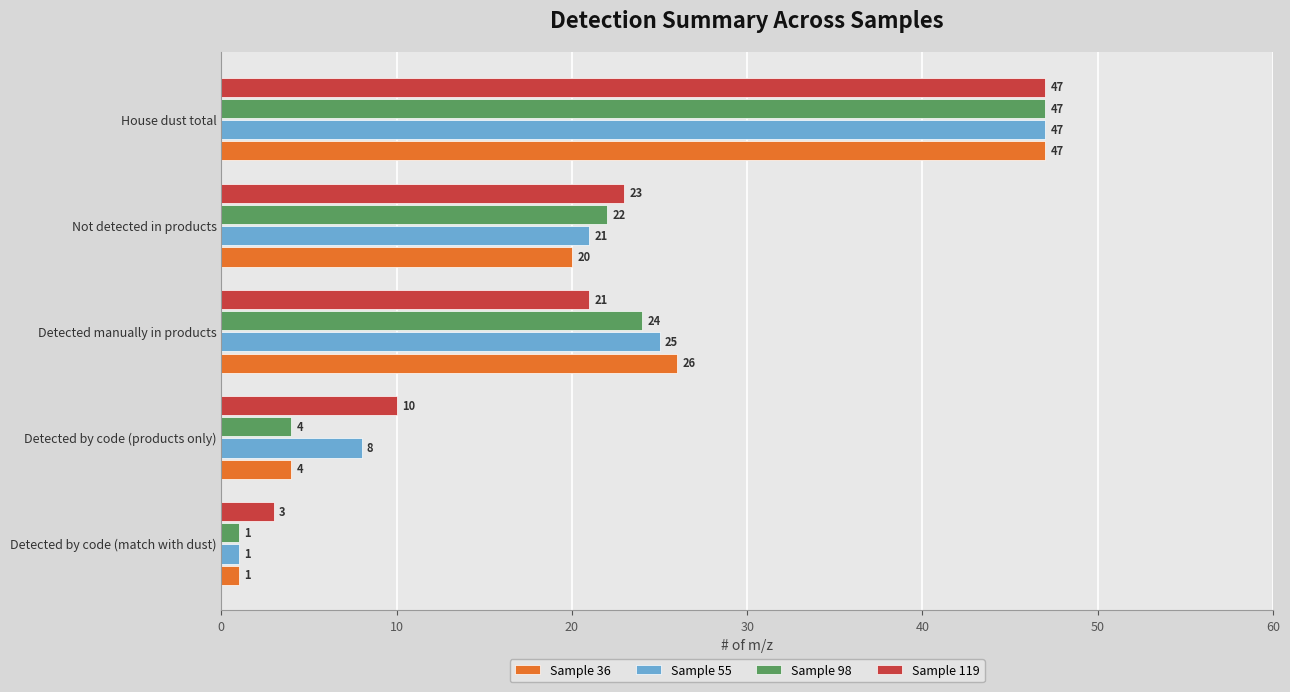

What is the average value of the Sample 36 series?

20